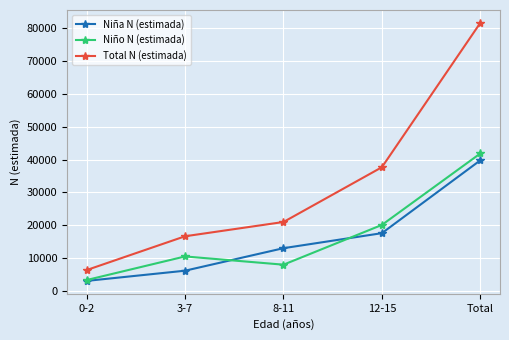

Does the chart have visible grid lines?

Yes